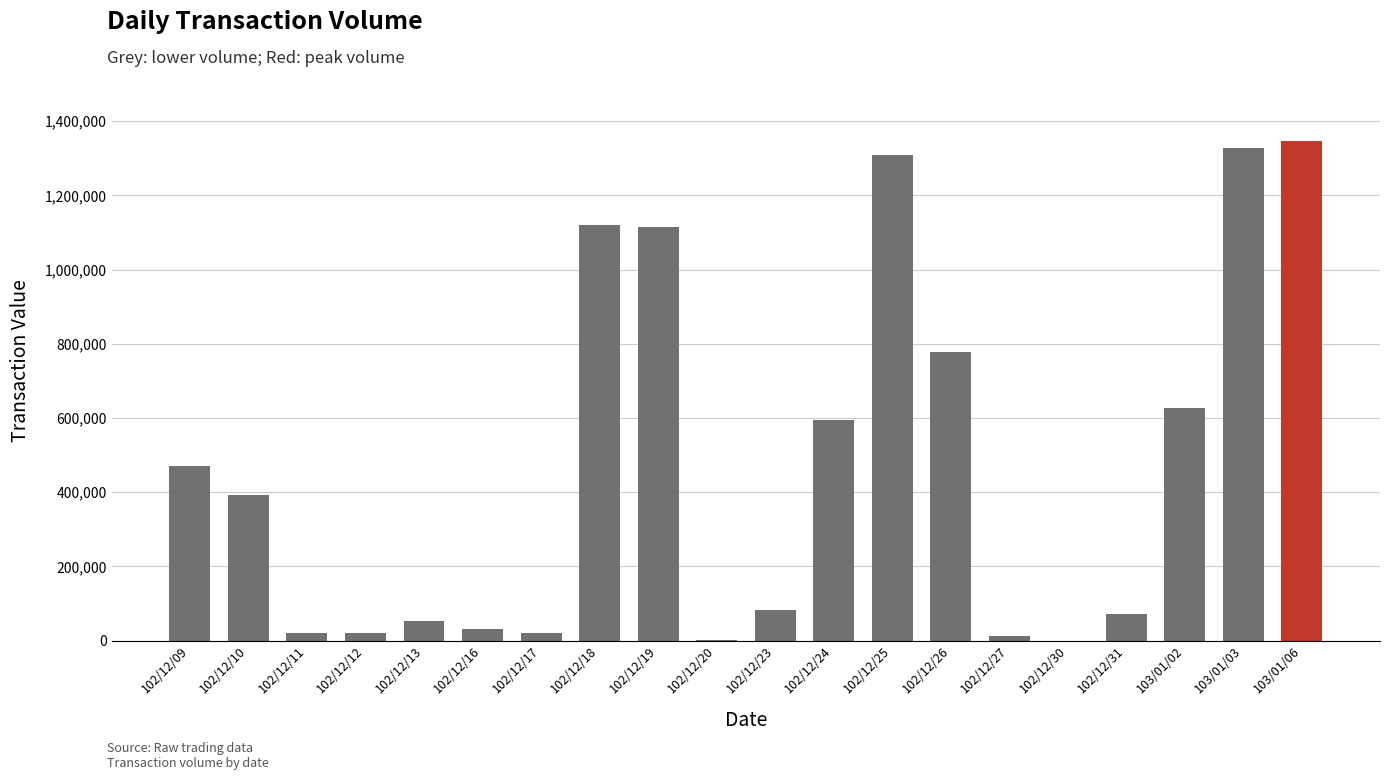

The value at 103/01/02 is 896078. True or false?

False